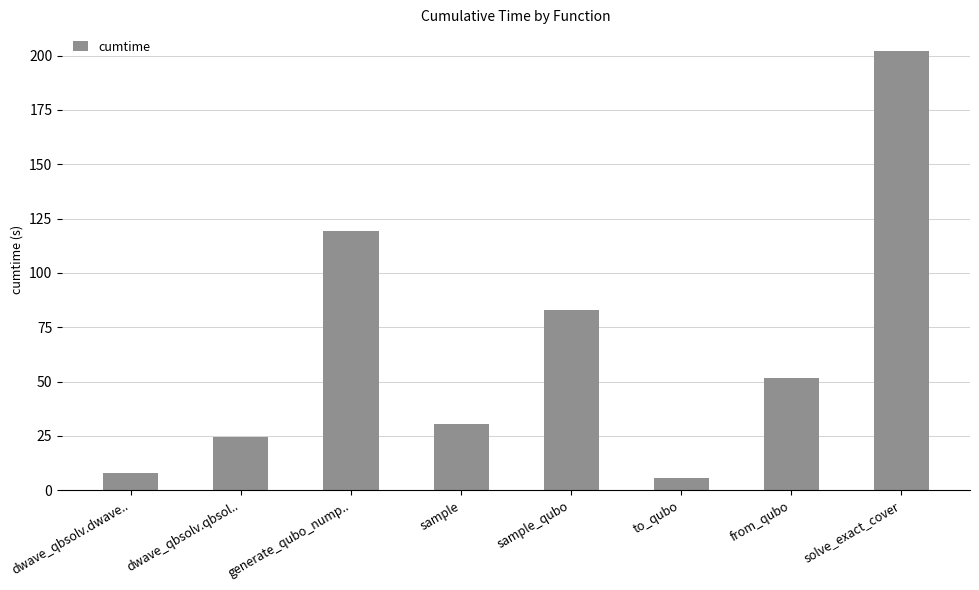

What is the average value?

65.6